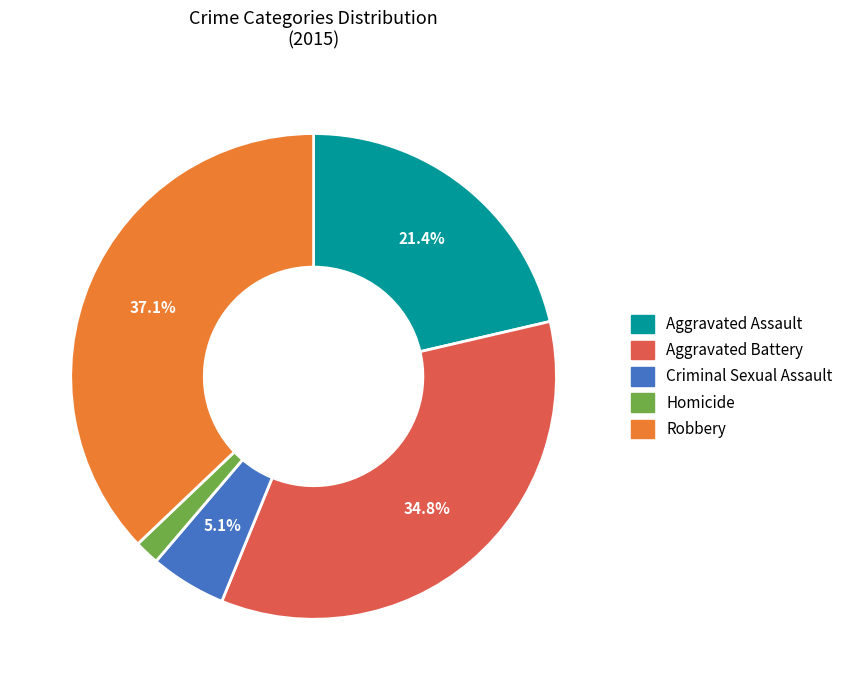

Does Homicide represent more than half of the total?

No